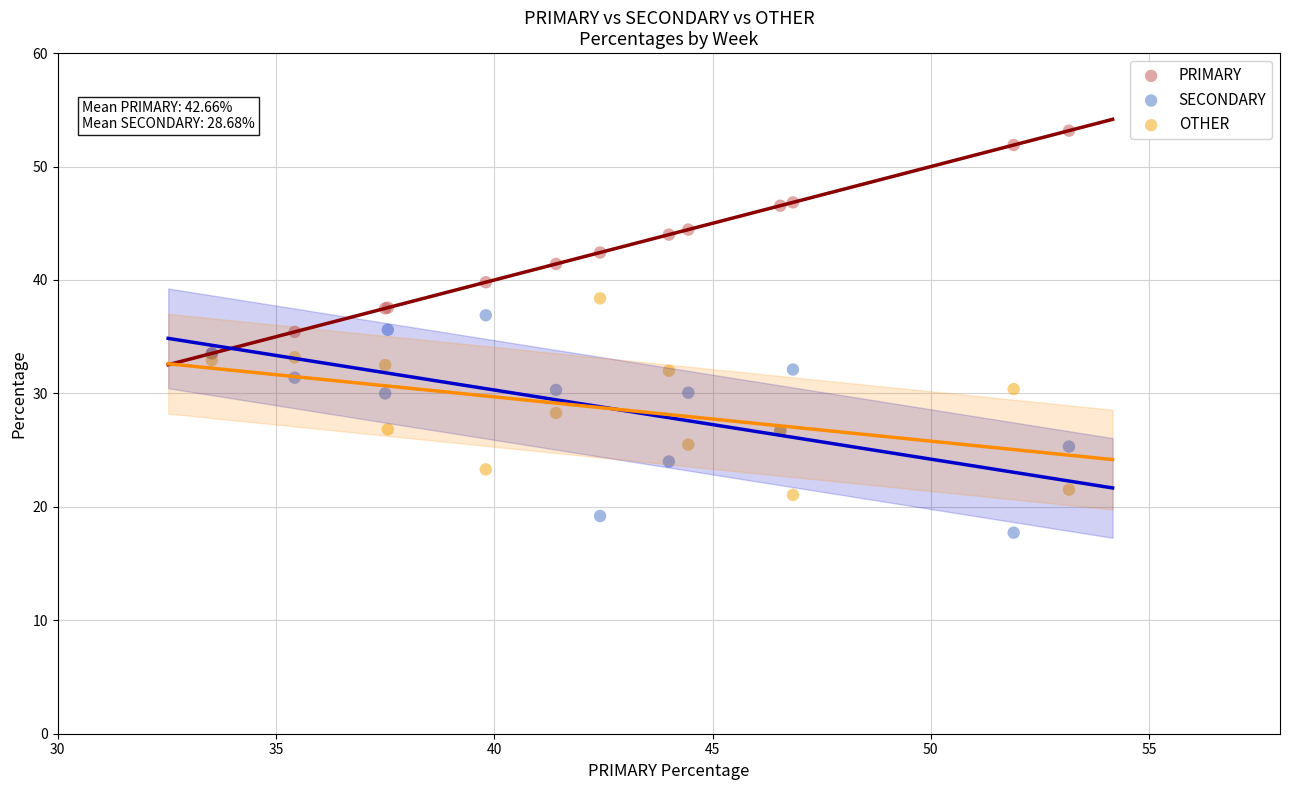

Which series contains the lowest Y value?

SECONDARY